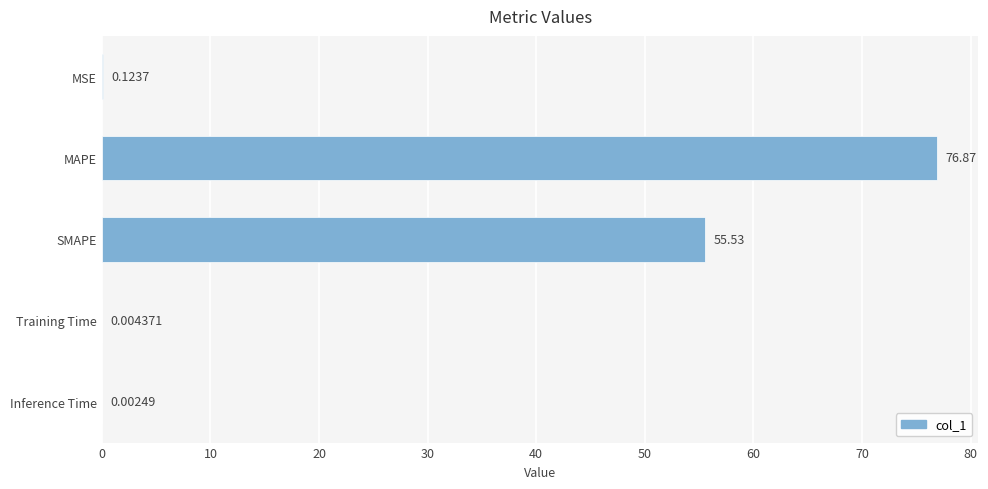

What is the change in value from MAPE to SMAPE?

-21.3